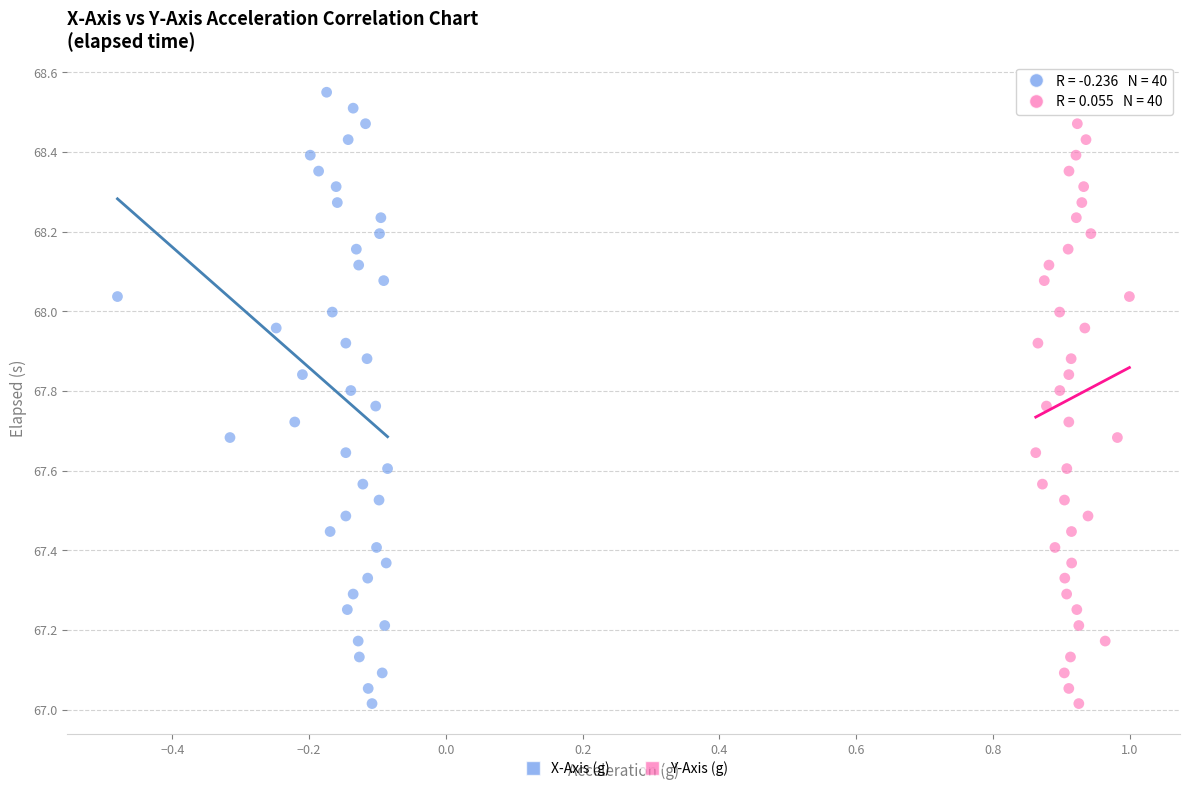

What are all the series names shown in the legend?

X-Axis (g), Y-Axis (g)